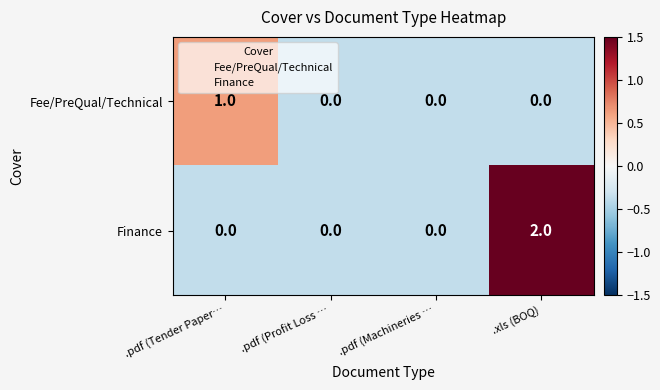

Which series has the largest total across all categories?

Finance